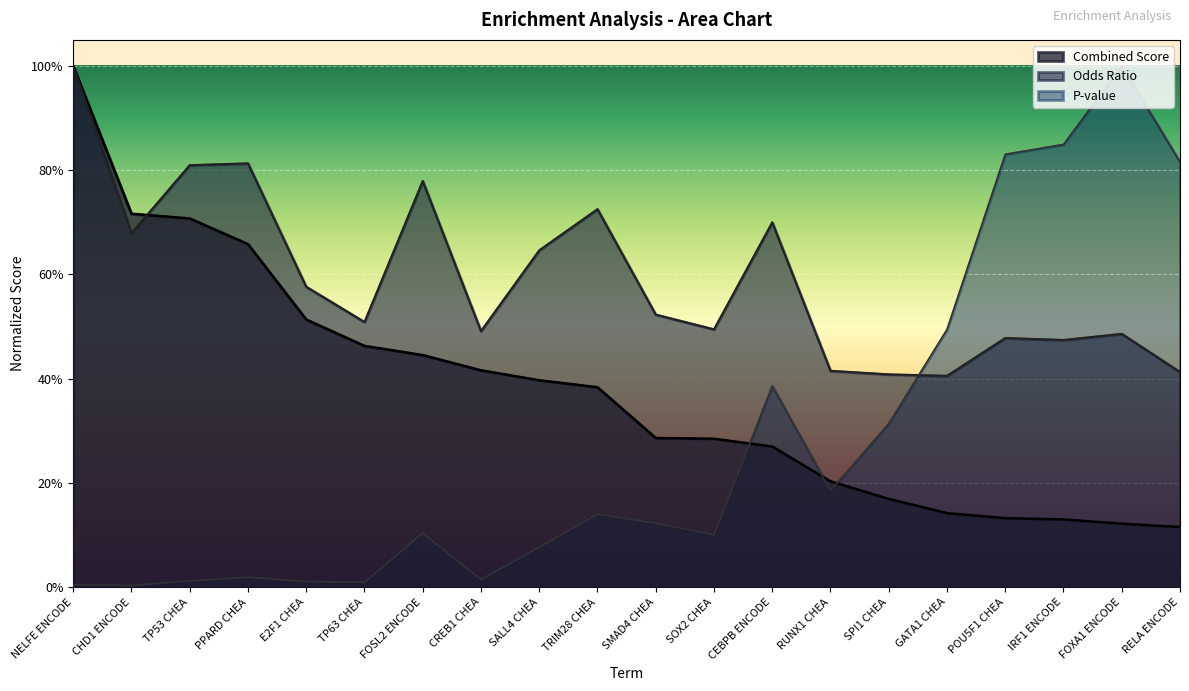

What are all the series names shown in the legend?

Combined Score, Odds Ratio, P-value